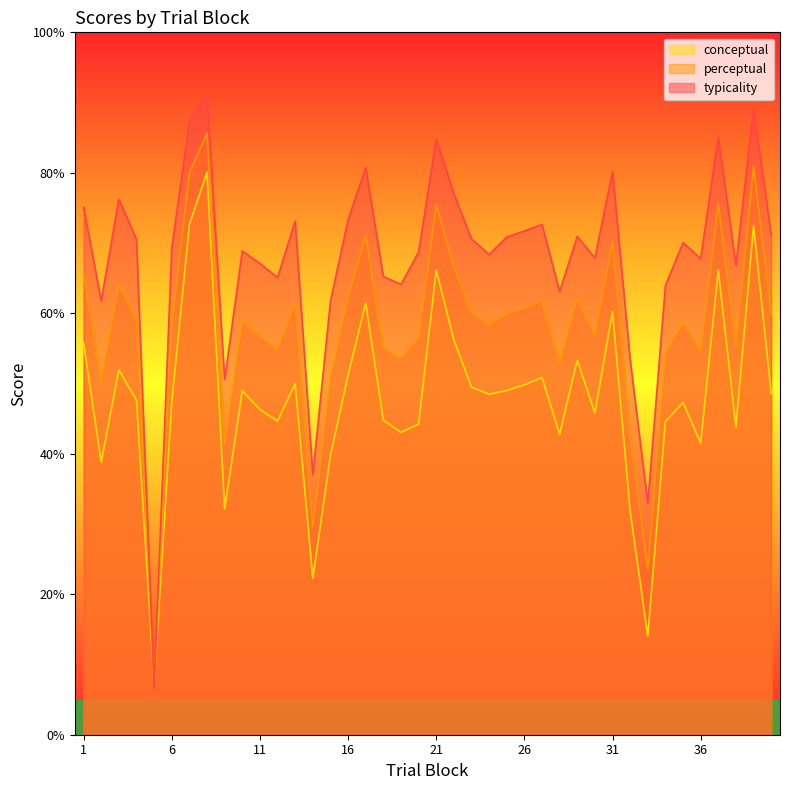

Which label corresponds to the largest value in the chart?

8